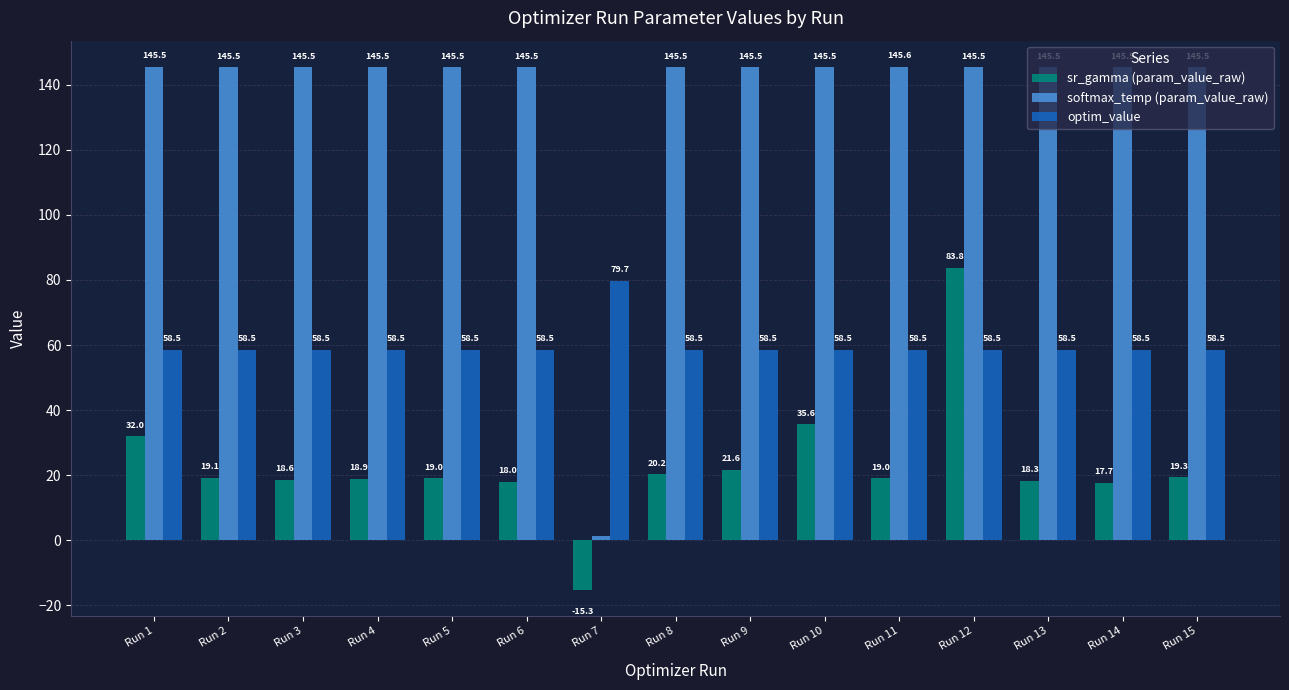

Which series has the largest range (max minus min)?

softmax_temp (param_value_raw)